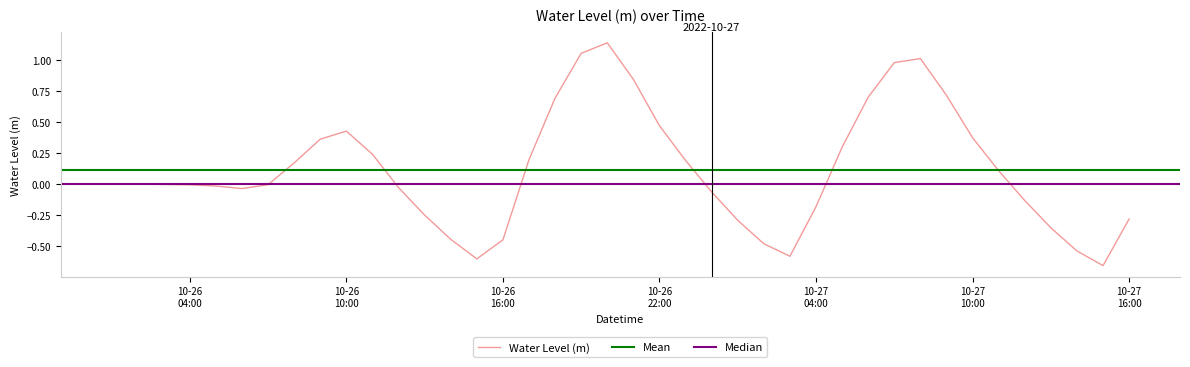

Reading left to right, list all the values displayed in this chart.

-0.0	-0.0	-0.0	-0.0	-0.0	-0.0	-0.0	0.2	0.4	0.4	0.2	-0.0	-0.3	-0.4	-0.6	-0.4	0.2	0.7	1.1	1.1	0.8	0.5	0.2	-0.1	-0.3	-0.5	-0.6	-0.2	0.3	0.7	1.0	1.0	0.7	0.4	0.1	-0.1	-0.4	-0.5	-0.7	-0.3